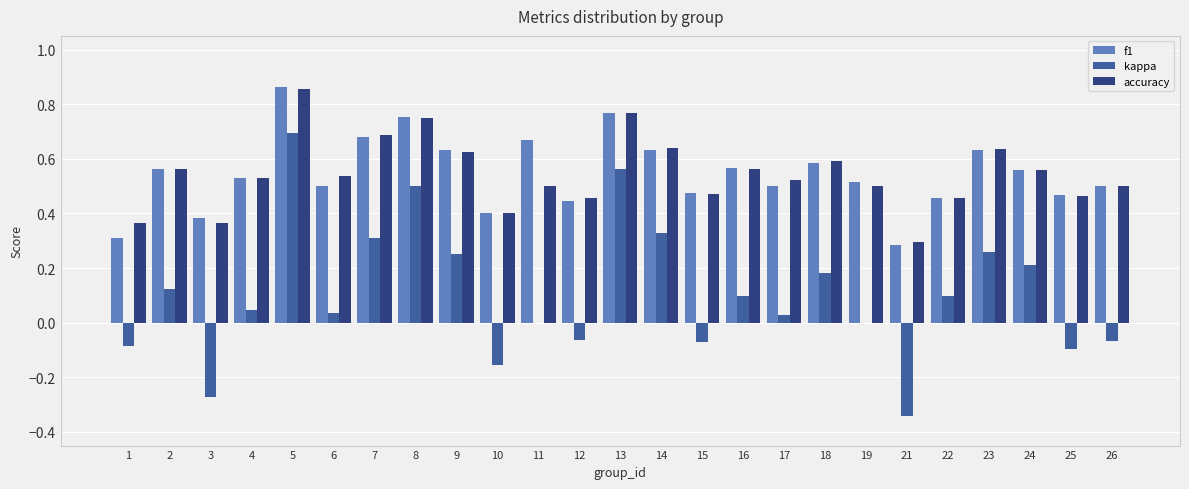

True or false: accuracy has a value of 0.5 at 26.

True